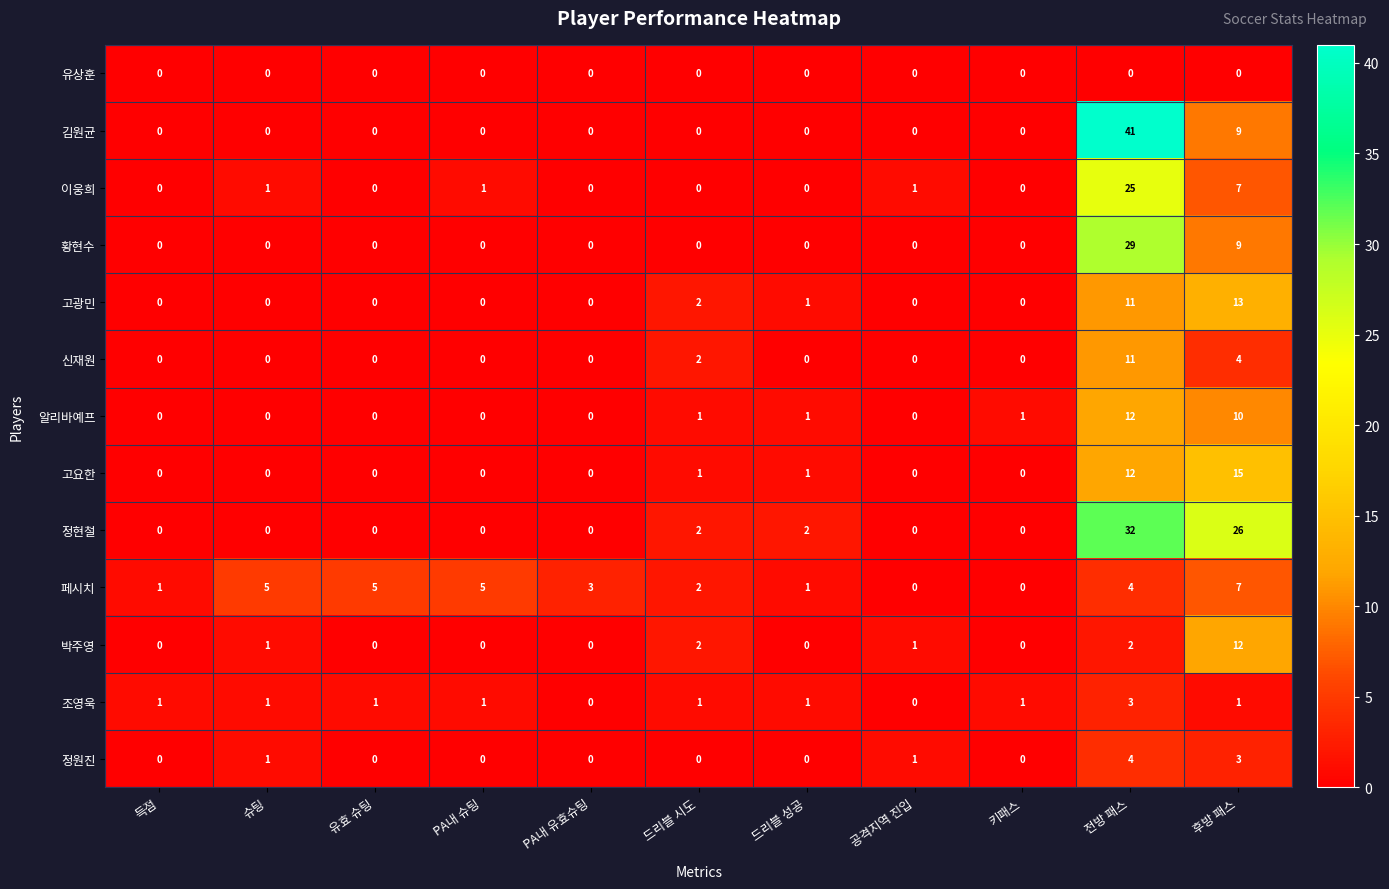

What is the total value across all series at 후방 패스?

116